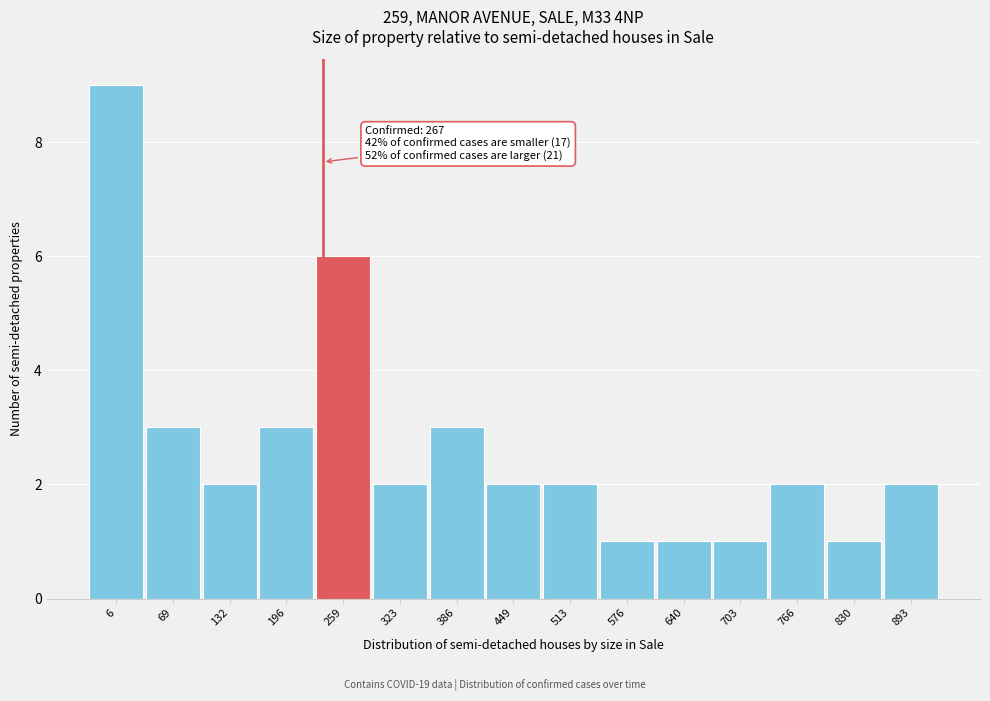

Reading left to right, list all the values displayed in this chart.

9	3	2	3	6	2	3	2	2	1	1	1	2	1	2